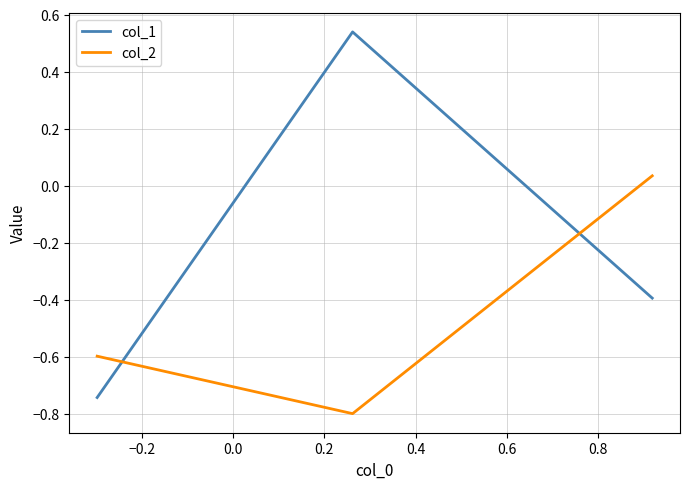

Rank the series by their maximum value, from highest to lowest.

col_1, col_2